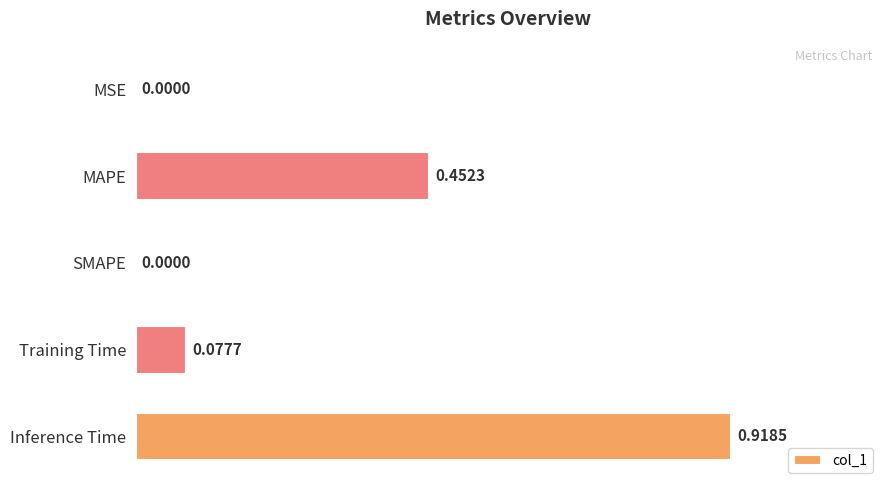

Which label corresponds to the largest value in the chart?

Inference Time